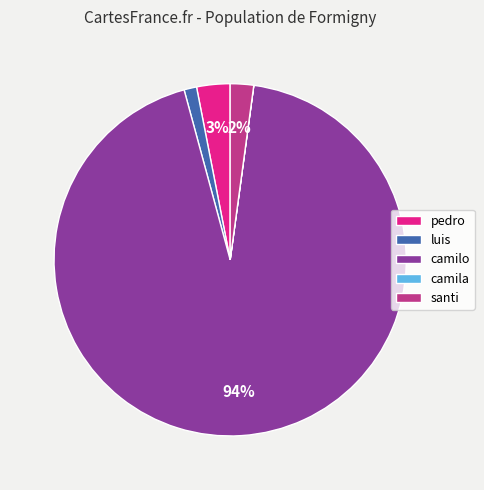

Is there any slice that represents more than half of the pie?

Yes